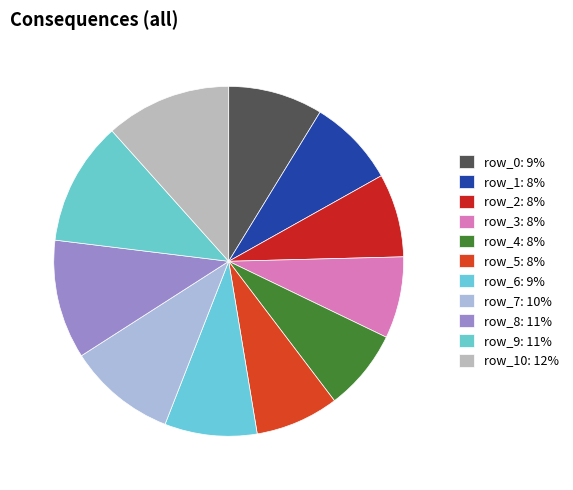

How many segments does this pie chart have?

11